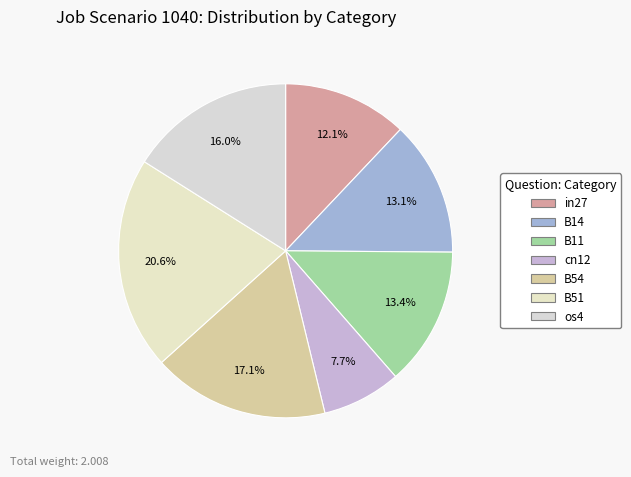

What percentage is the B11 slice, to the nearest percent?

13%